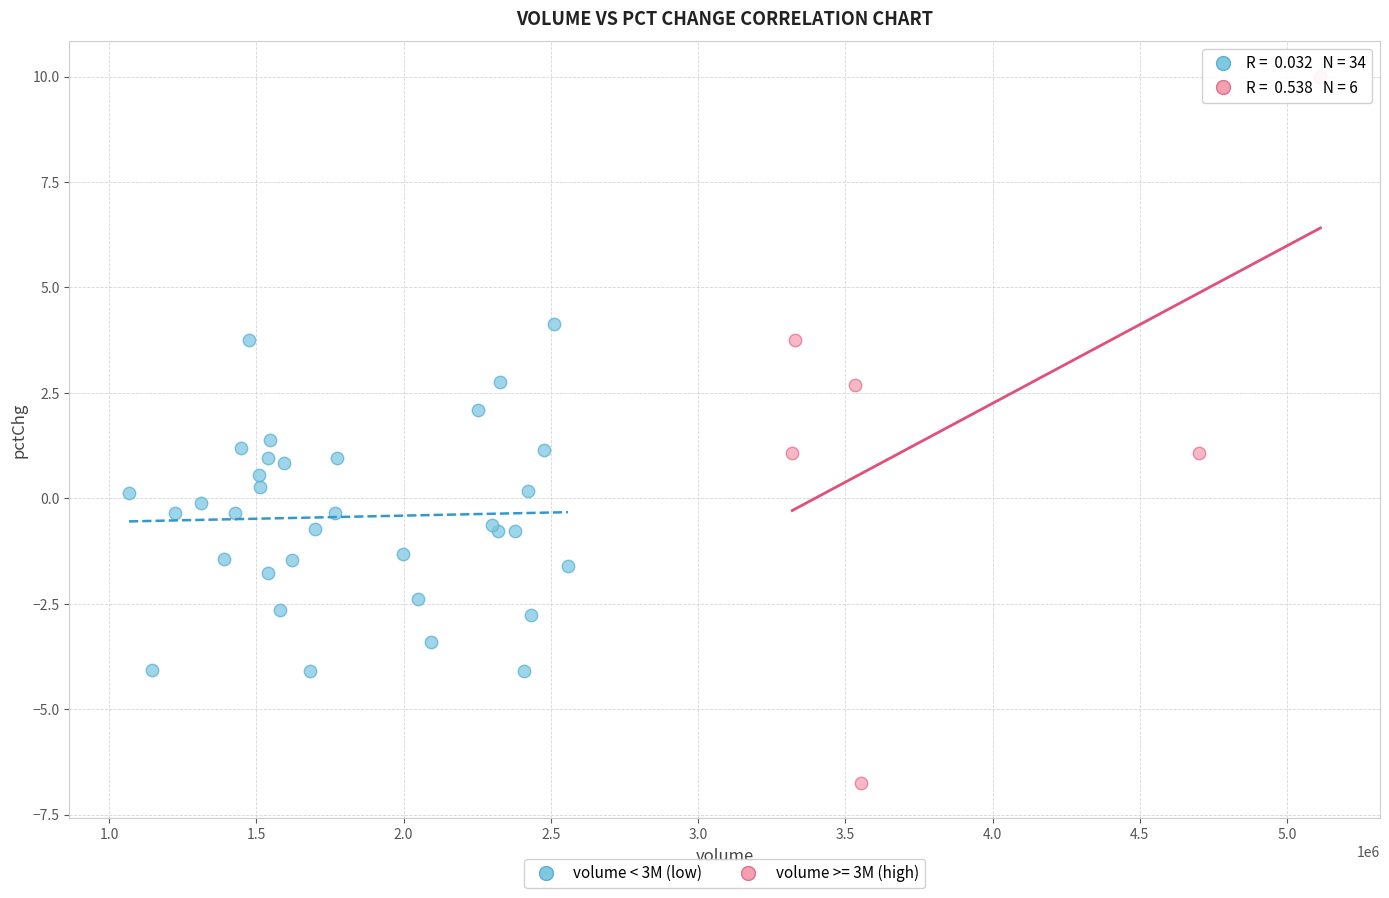

Which series has the largest Y range (max minus min)?

volume >= 3M (high)